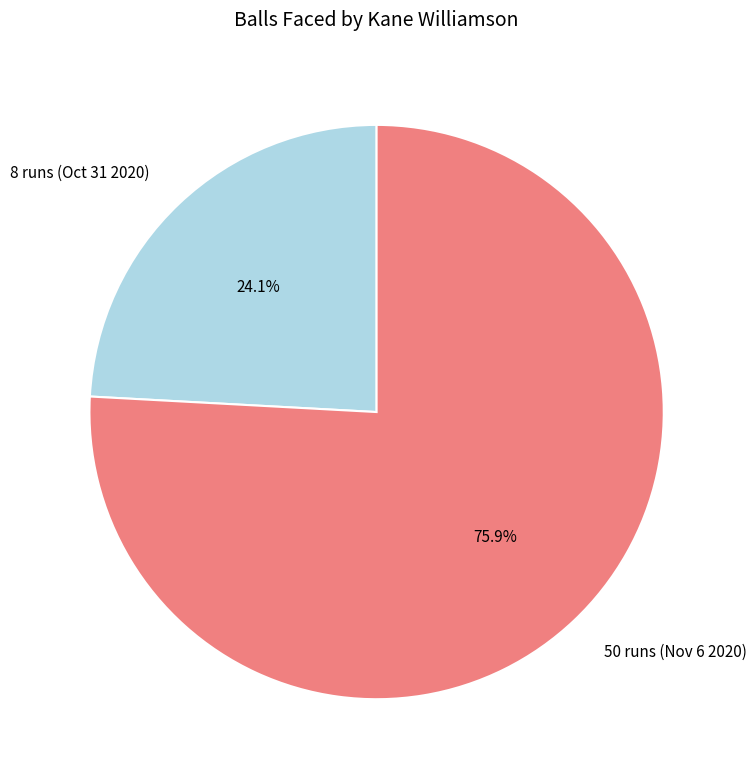

Is it true that 50 runs (Nov 6 2020) is 67% of the pie?

False